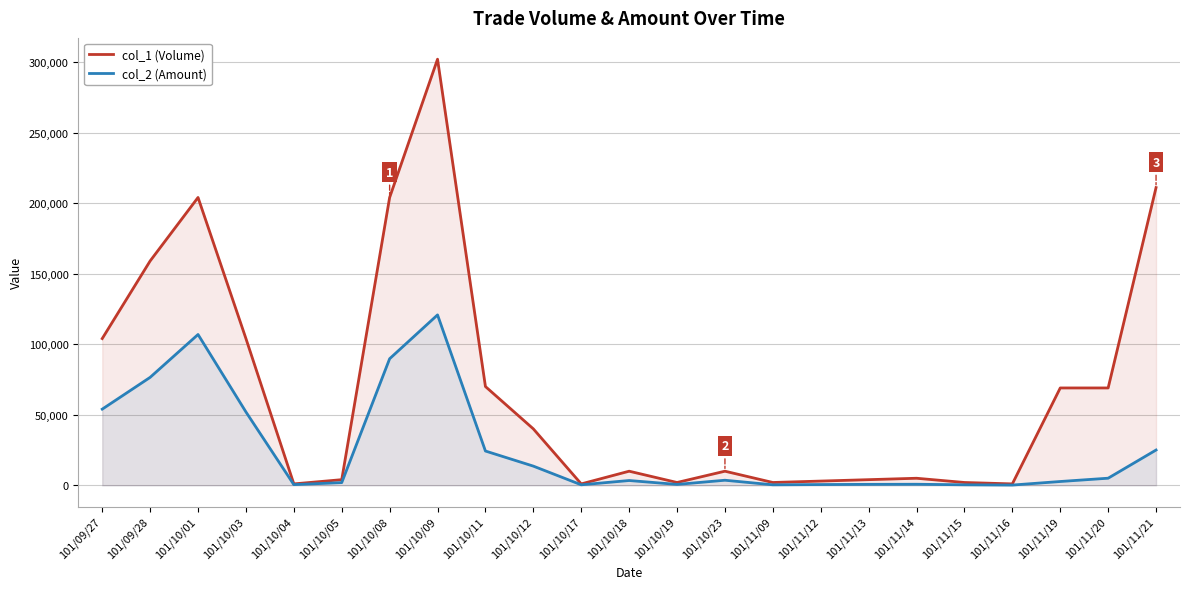

Is the value of col_1 (Volume) at 101/11/20 greater than the value of col_2 (Amount) at 101/11/12?

Yes